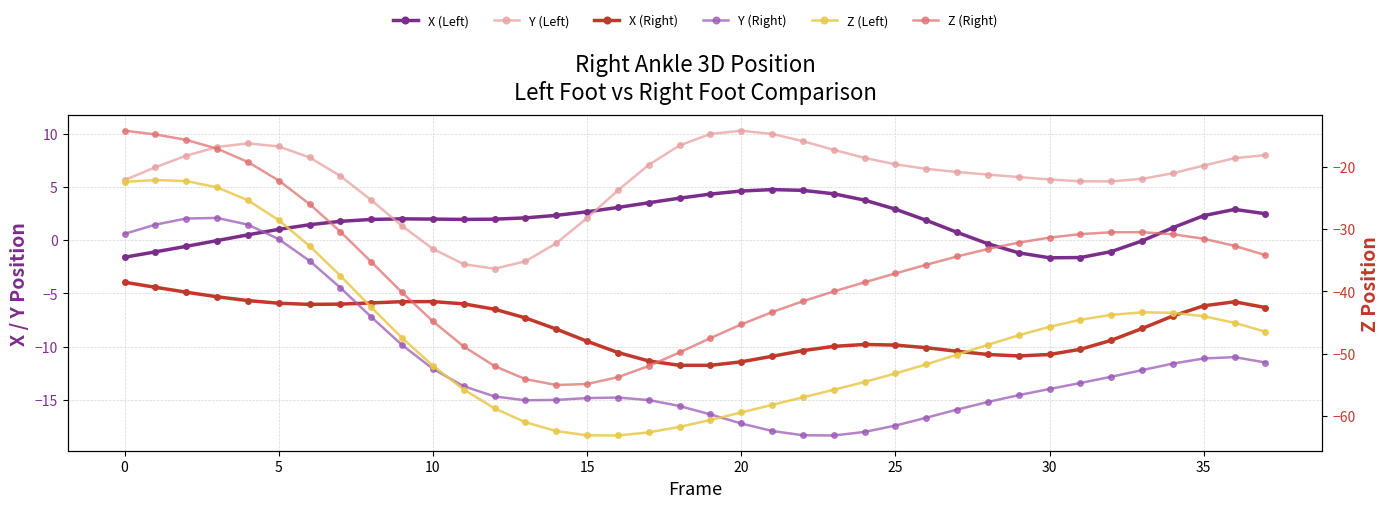

True or false: Y (Left) and Y (Right) intersect in this chart.

False